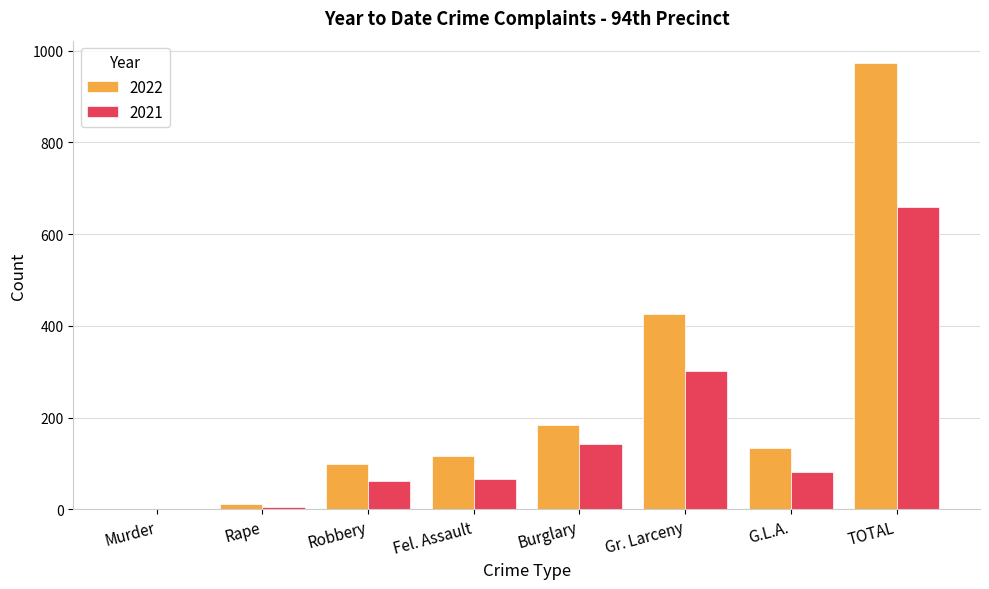

At which category is the sum across all series the highest?

TOTAL